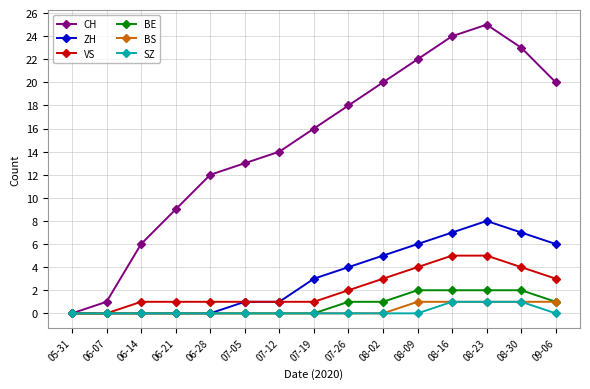

What position from the left is 07-26?

9